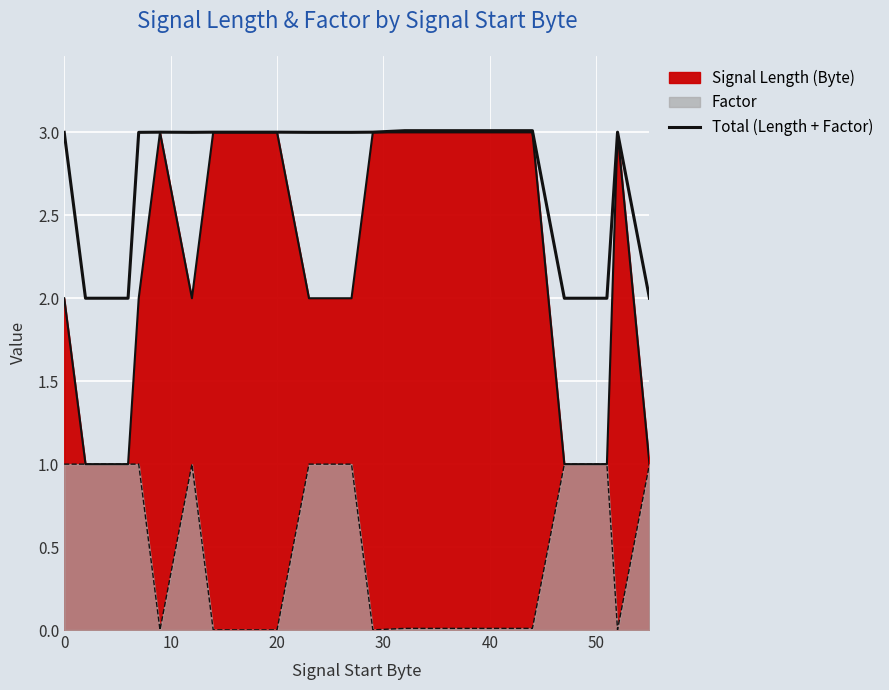

What is the value of the 8th point from the left?

3.0